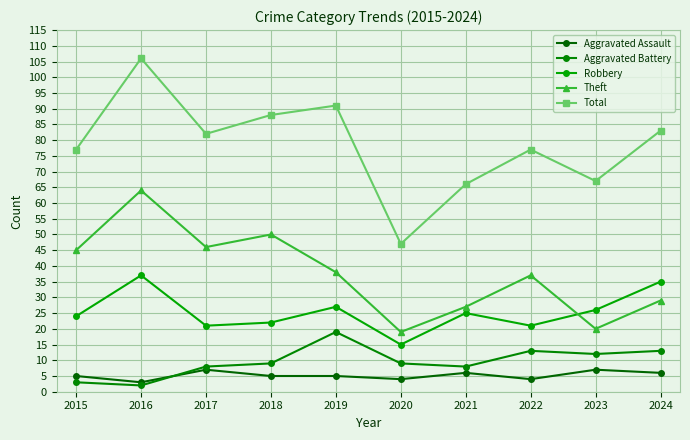

Which series has the widest spread of values?

Total